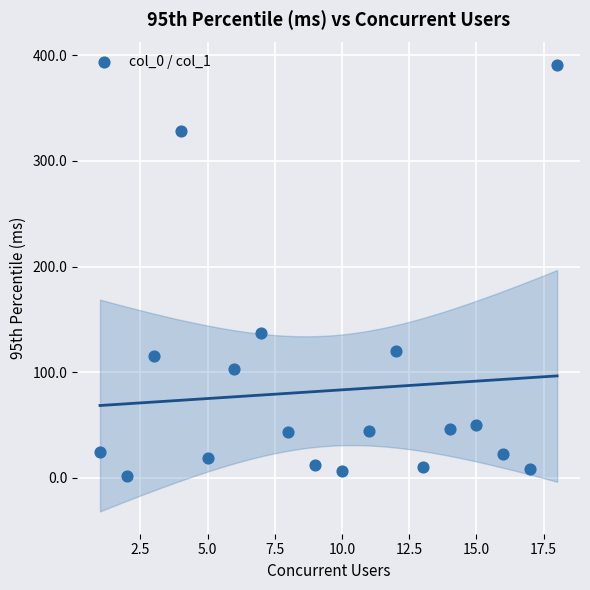

What Y value in the scatter plot is closest to 196?

137.0